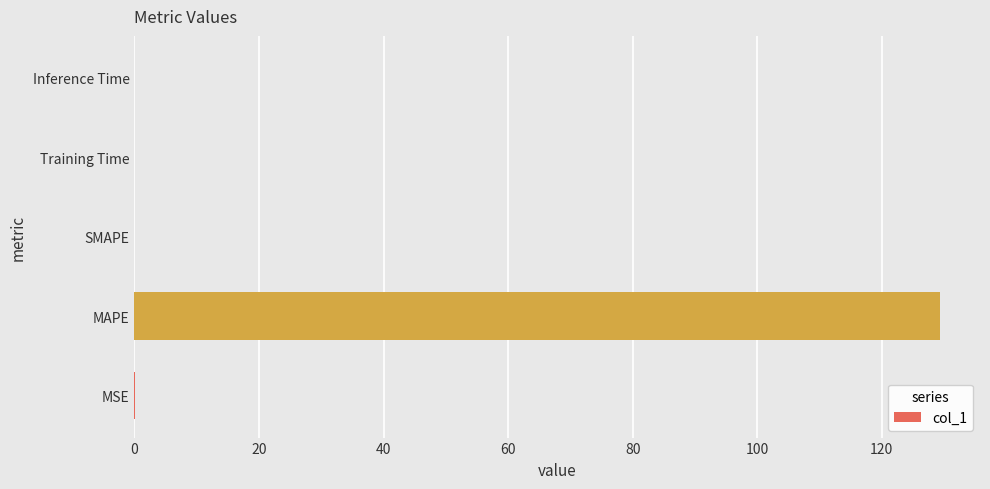

Between MAPE and Inference Time, which is larger?

MAPE